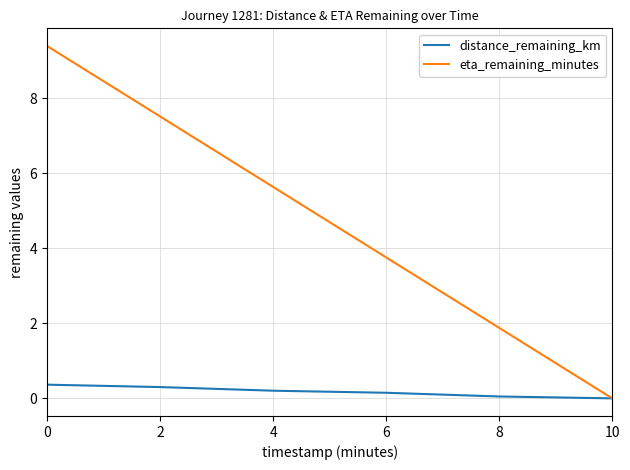

What is the difference between the second highest and second lowest values in the distance_remaining_km series?

0.3